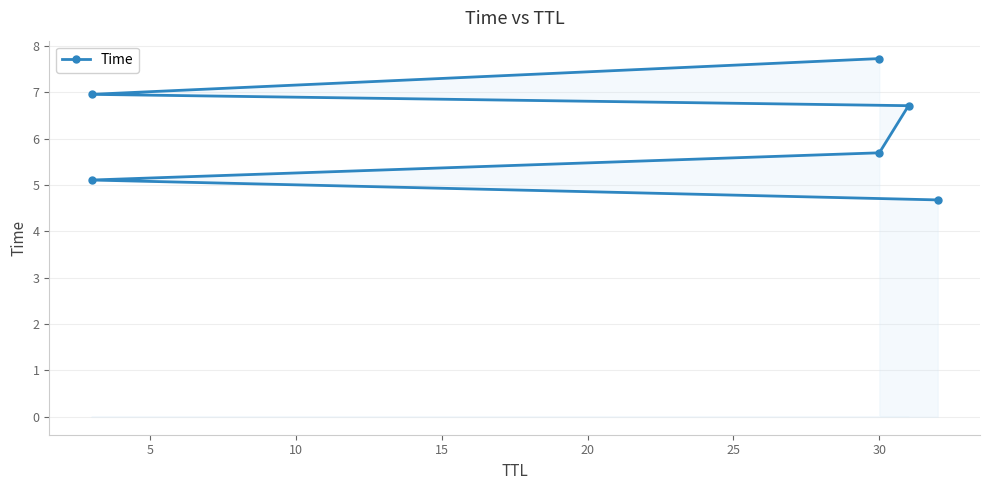

What is the minimum value shown in the chart?

4.7